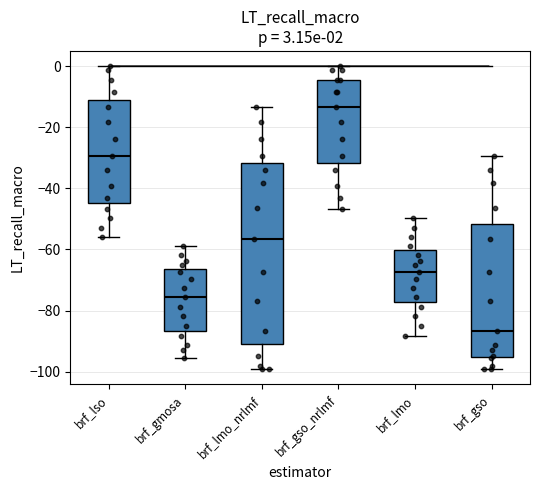

Which box's median line is the highest?

brf_gso_nrlmf